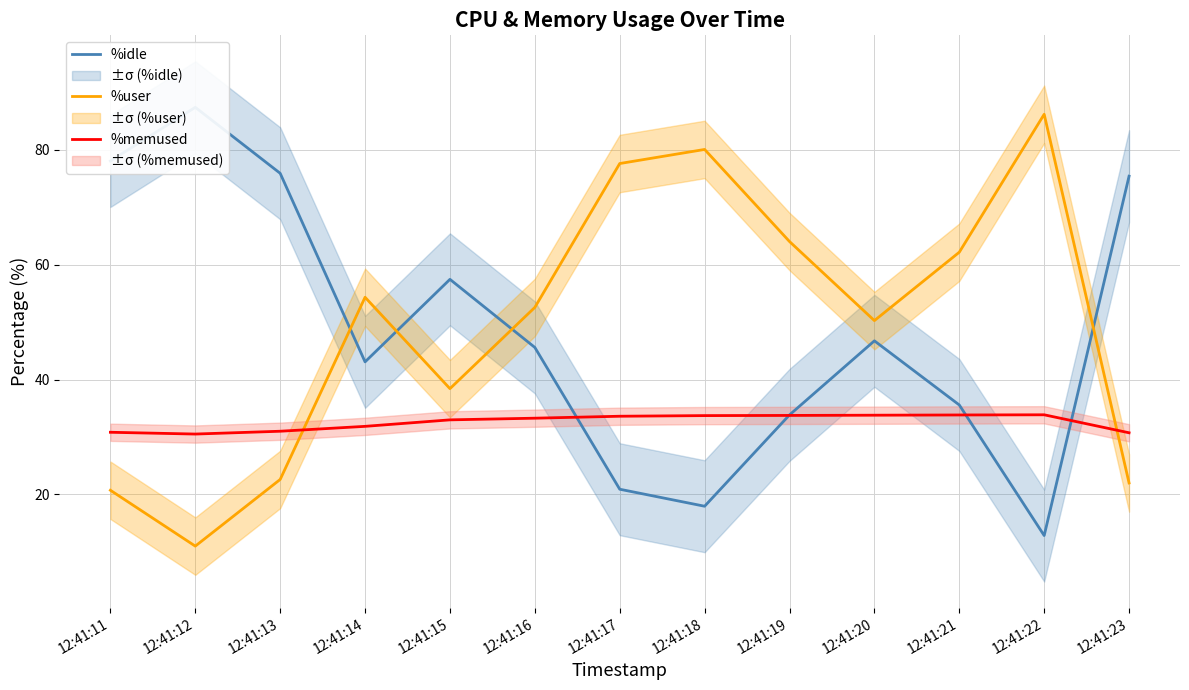

At which category does %idle reach its first local peak?

12:41:12